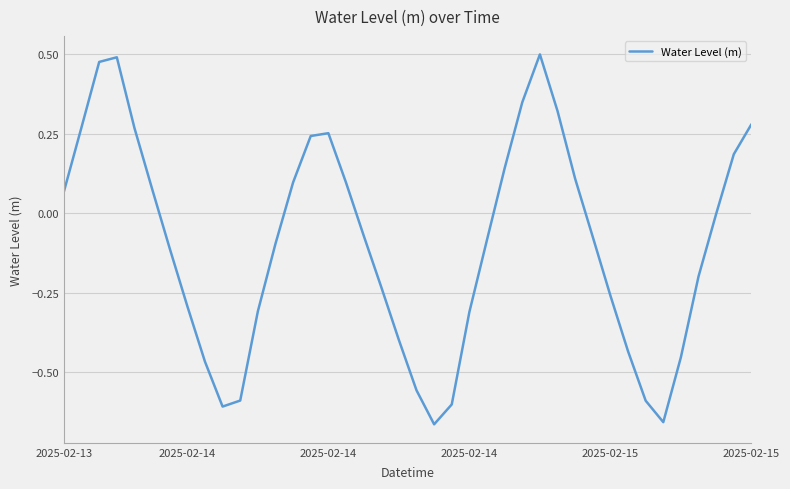

What is the difference between the maximum and minimum values?

1.2